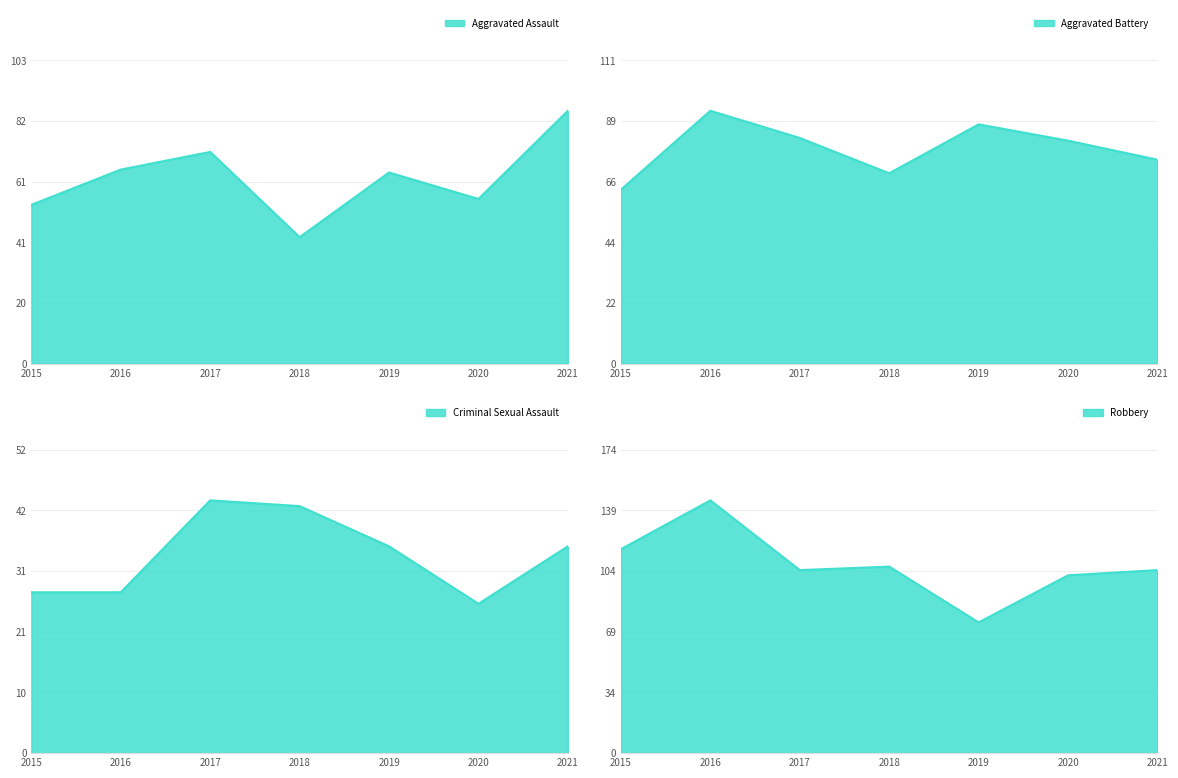

True or false: Aggravated Assault and Robbery intersect in this chart.

False